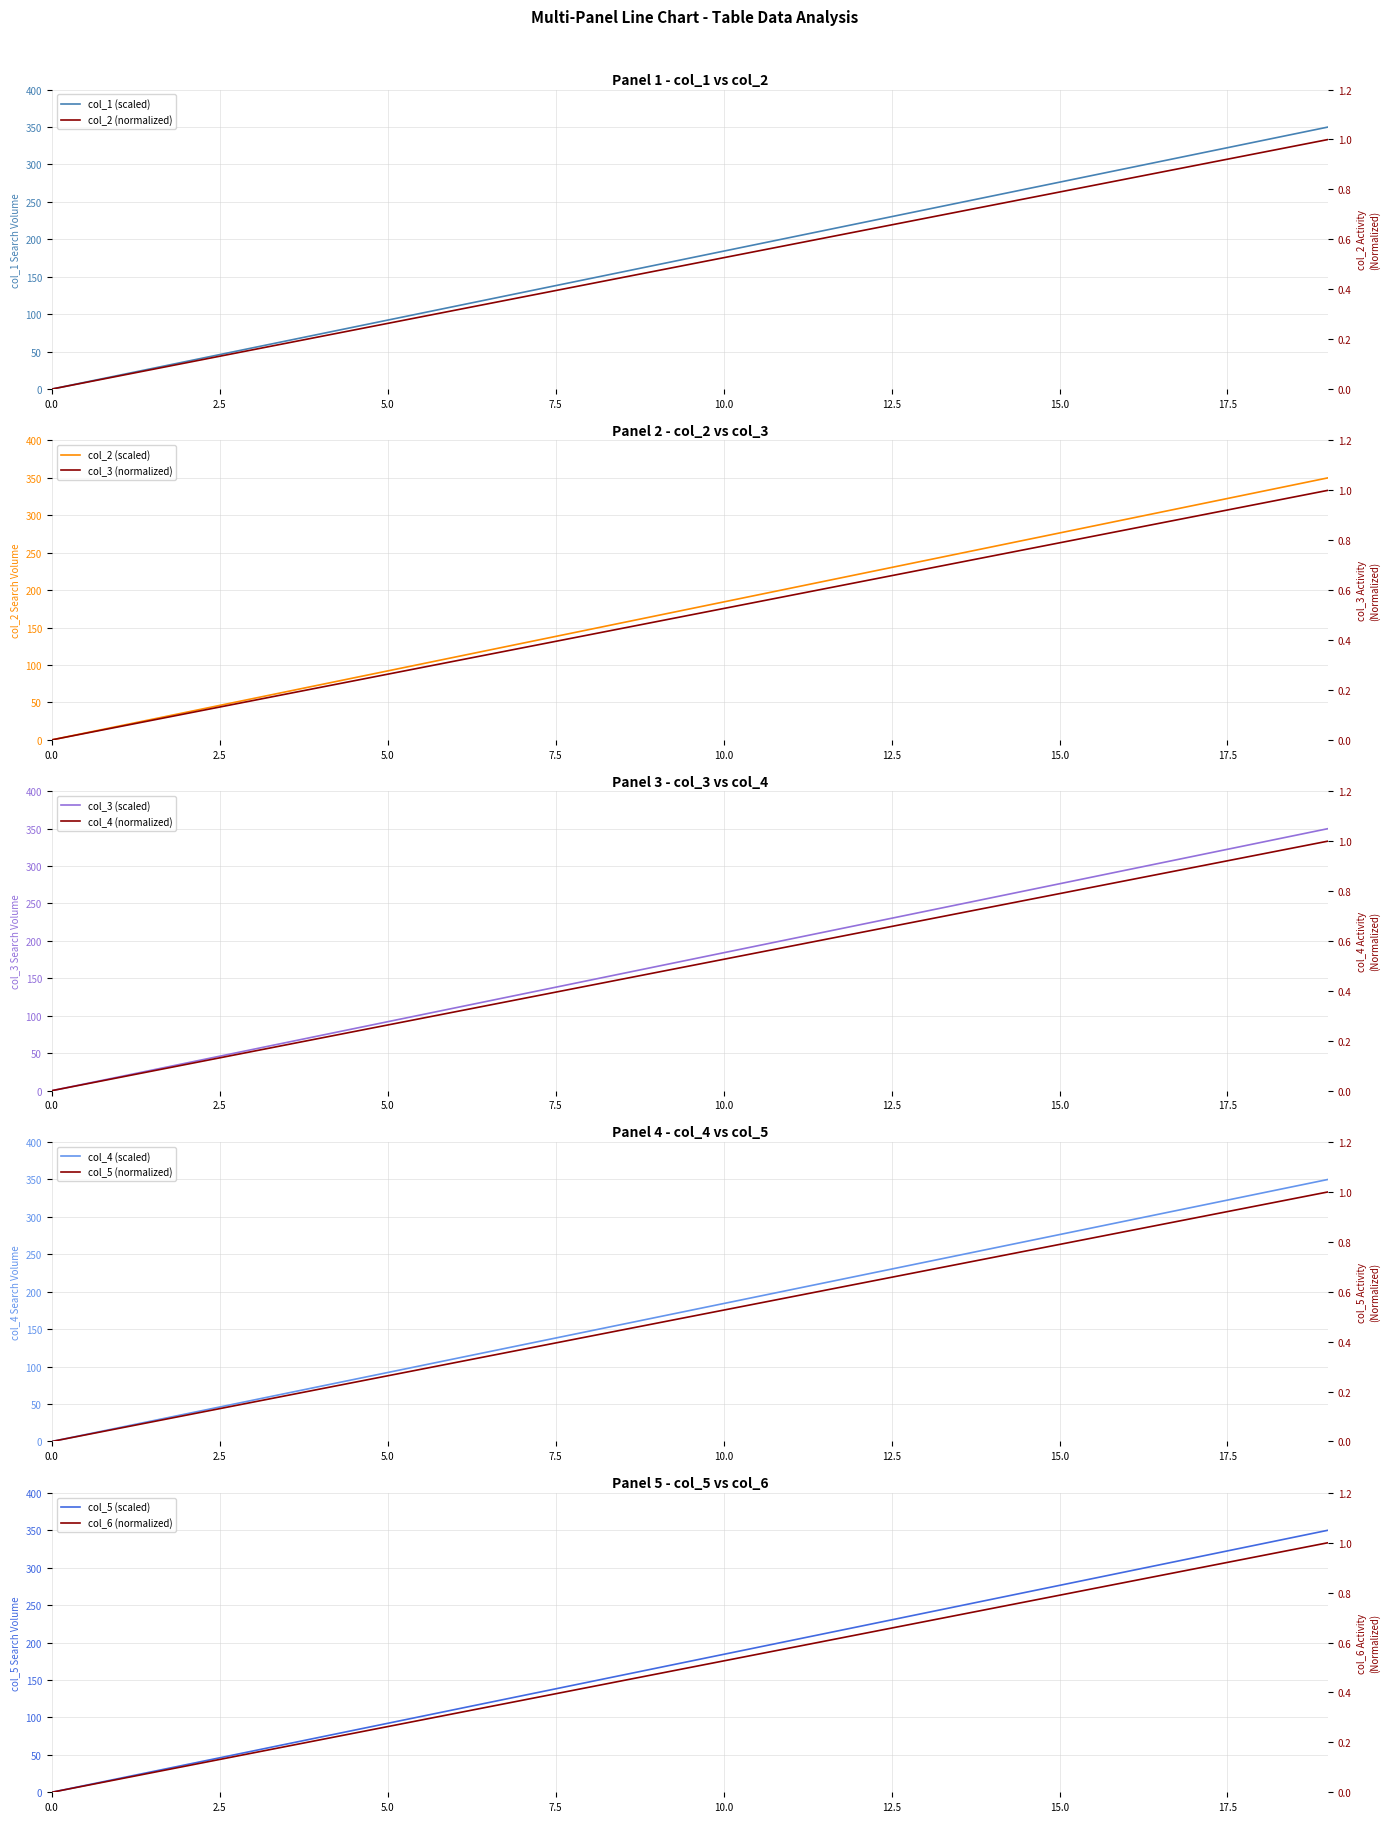

What are all the series names shown in the legend?

col_1, col_2, col_3, col_4, col_5, col_6